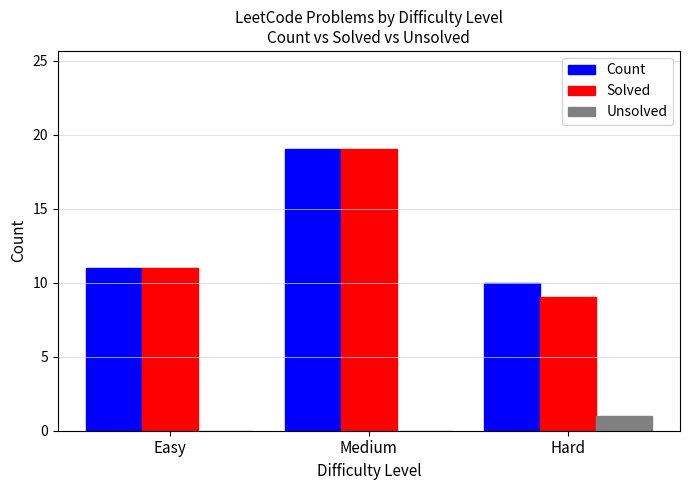

Is it true that Unsolved equals -1 at Easy?

False